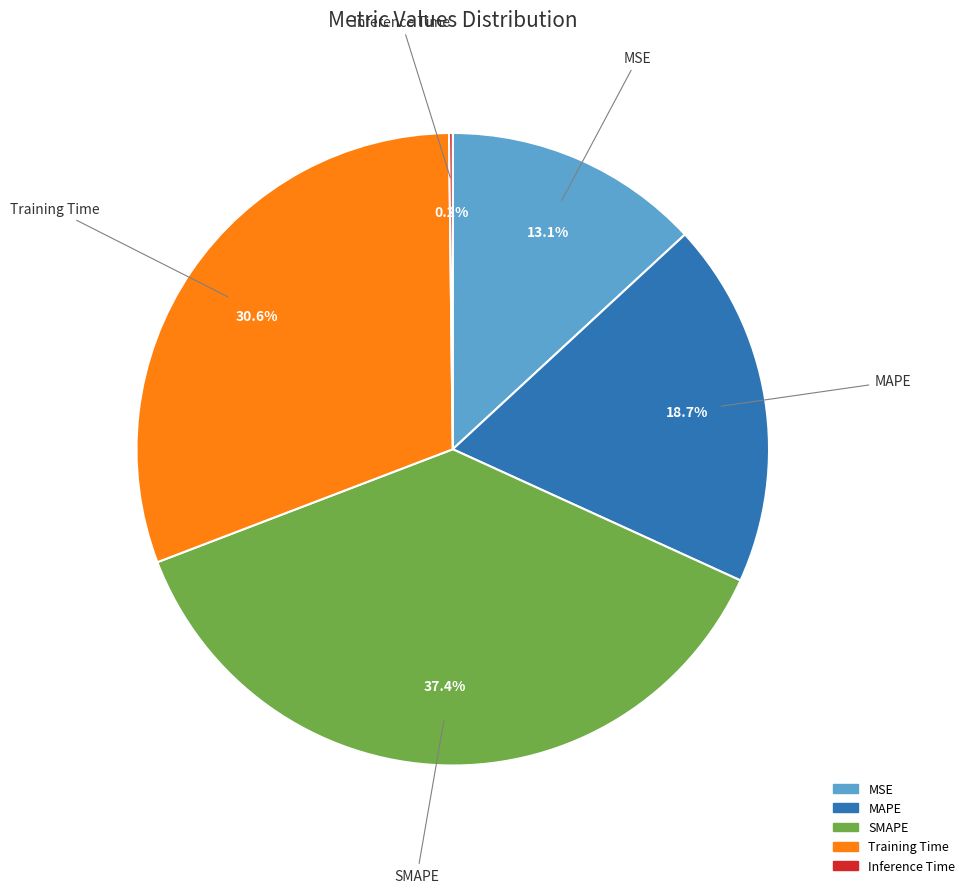

To the nearest percent, what is the average slice percentage?

20%